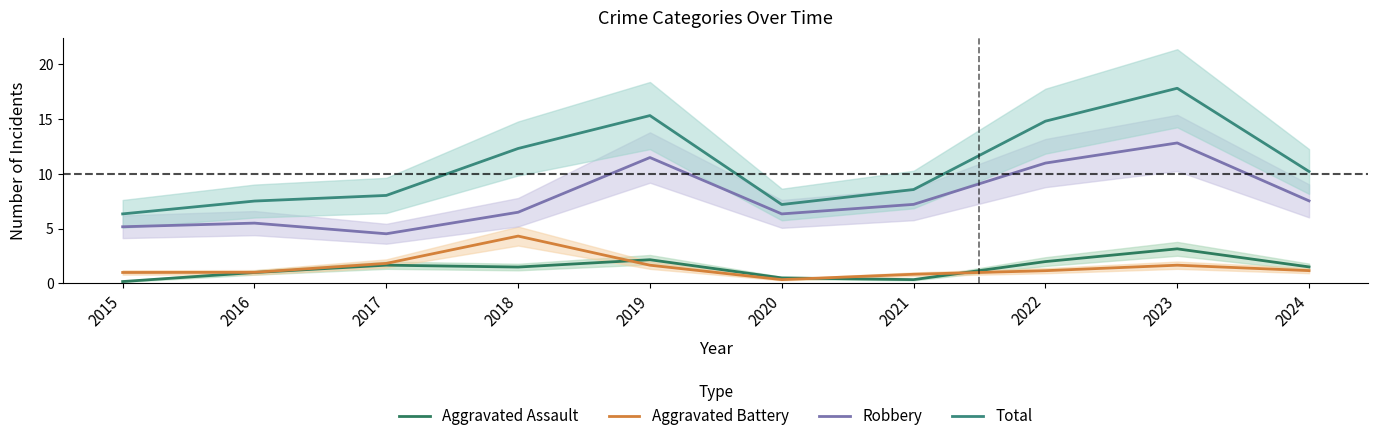

True or false: Aggravated Assault has more than 1 interior local peaks.

True